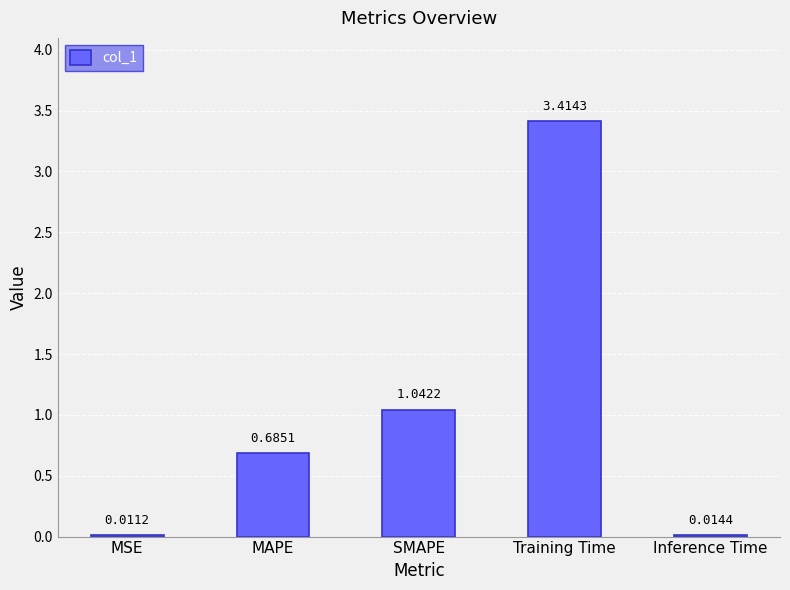

What is the change in value from MAPE to Training Time?

+2.7